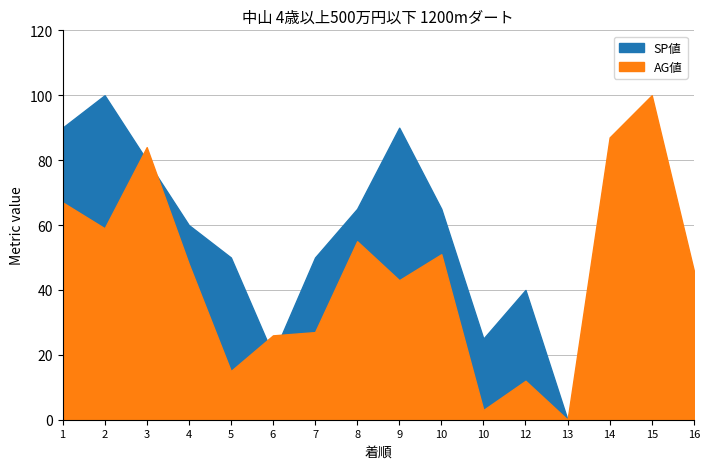

What is the average value of the SP値 series?

52